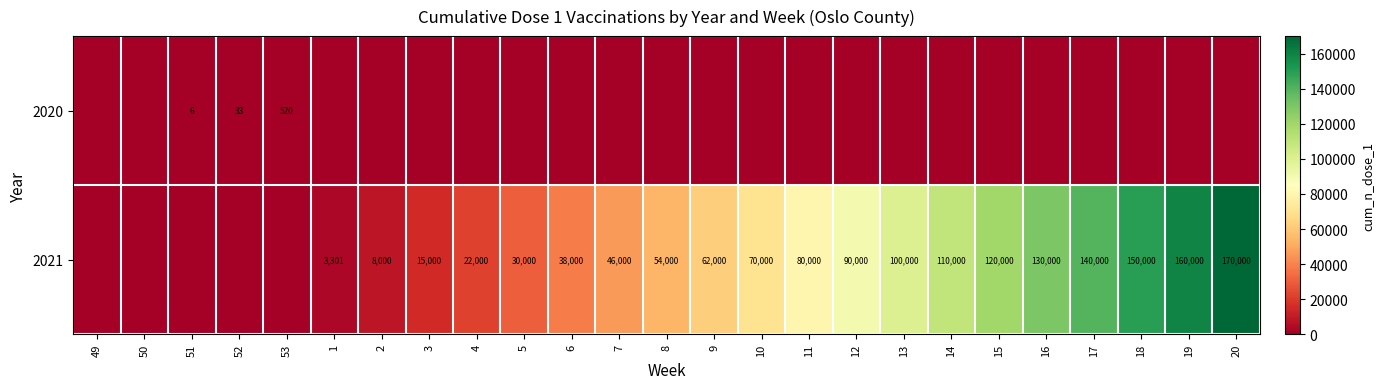

The value of 2021 at 3 is 15000. True or false?

True